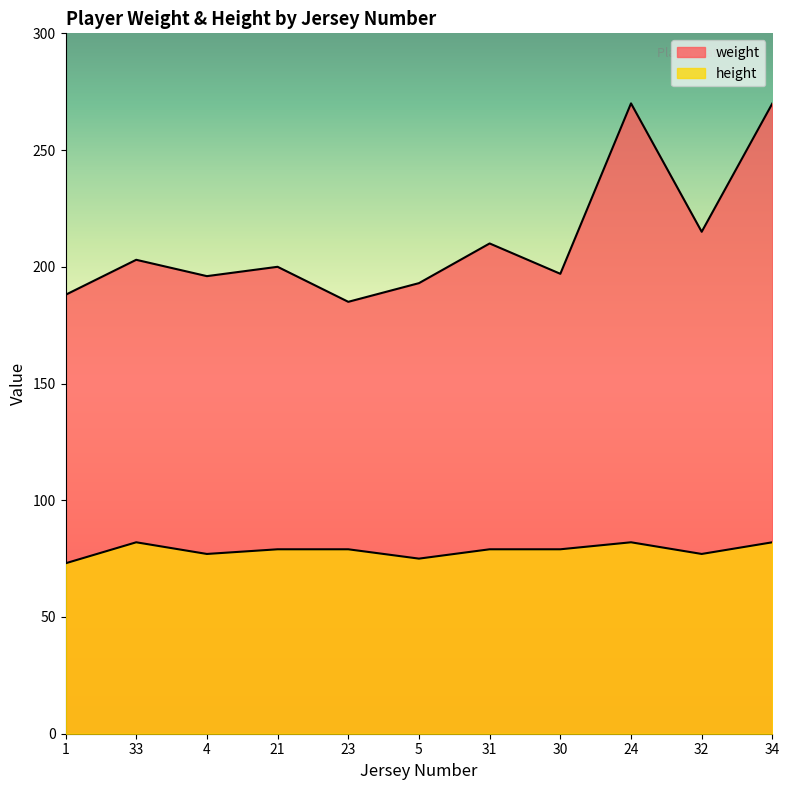

What position from the right is 5?

6